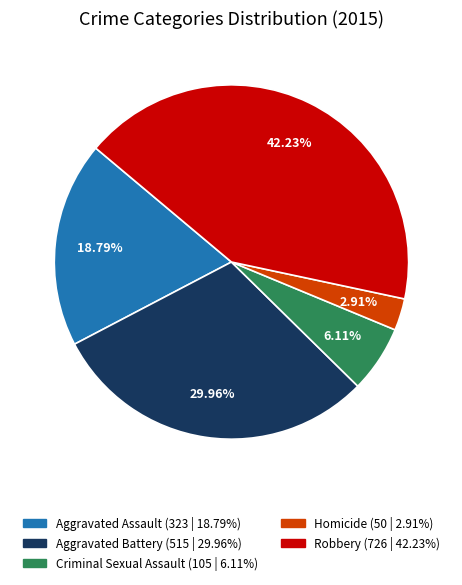

The Aggravated Battery slice represents 44% of the pie. True or false?

False